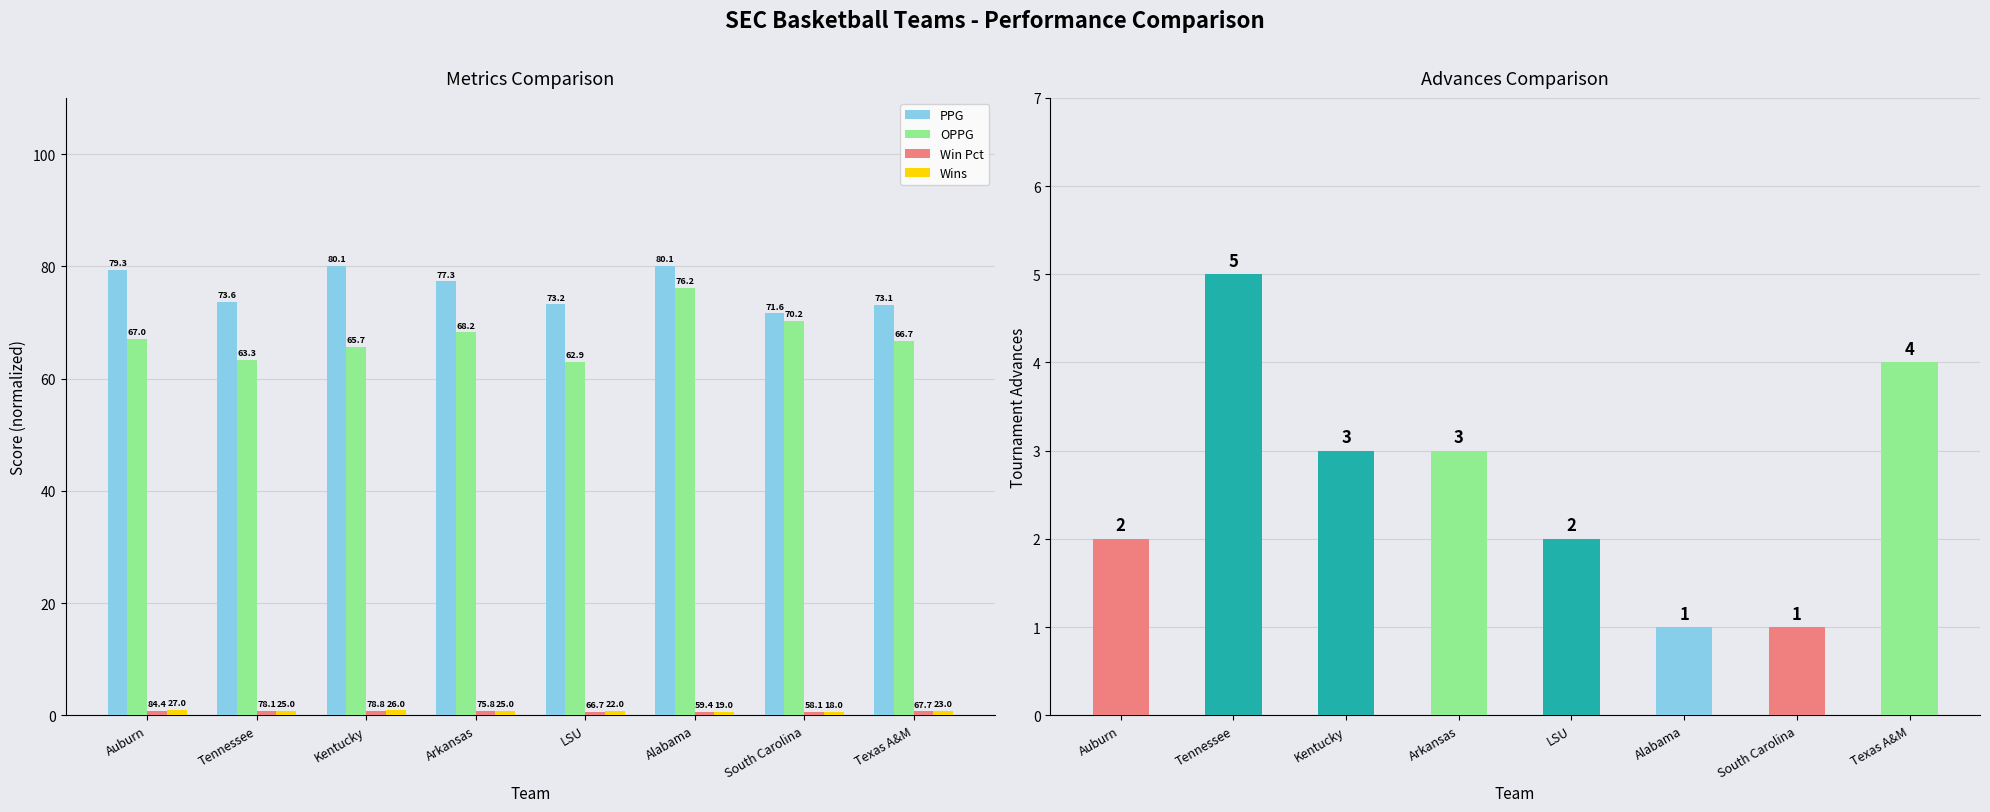

Which series has the largest total across all categories?

PPG